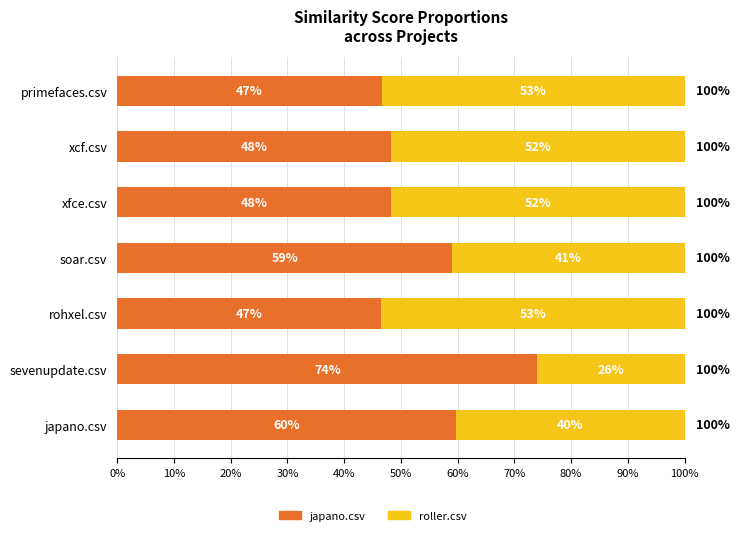

What position from the left is xcf.csv?

6